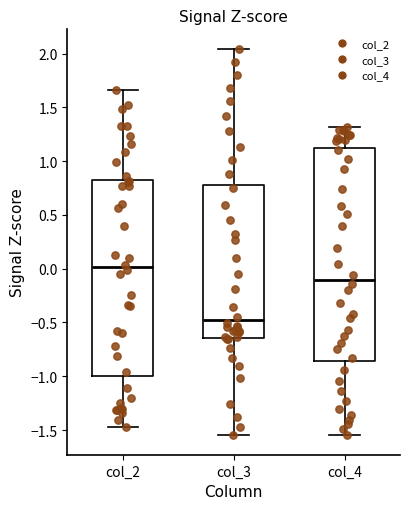

Where does the upper whisker of the box for col_2 end on the y-axis? The values are not printed on the chart, so give them approximately, as read against the axis.

1.65